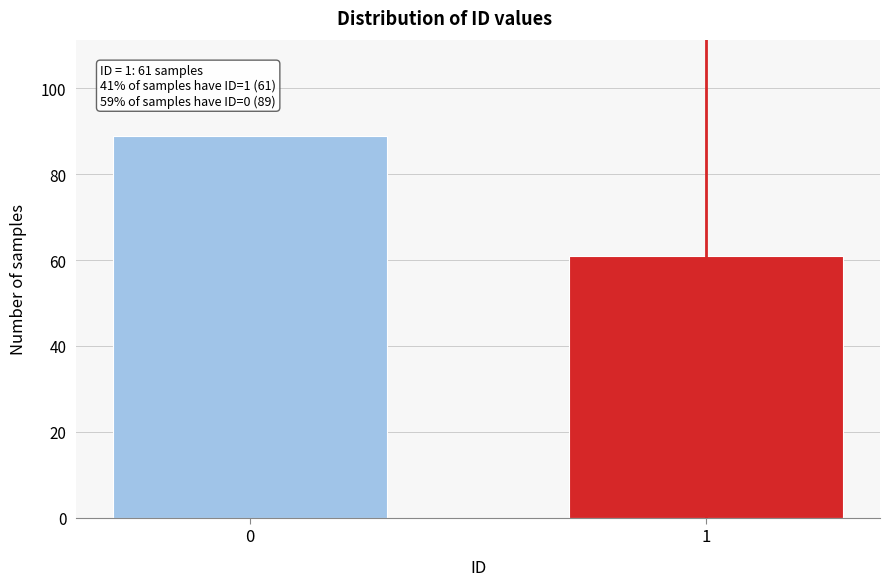

Reading left to right, list all the values displayed in this chart.

89	61